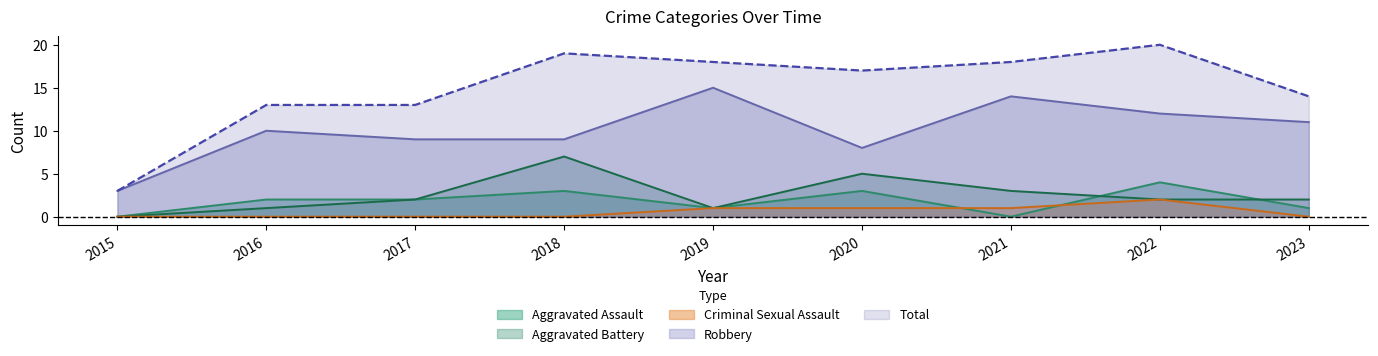

How many lines are shown in the chart?

5